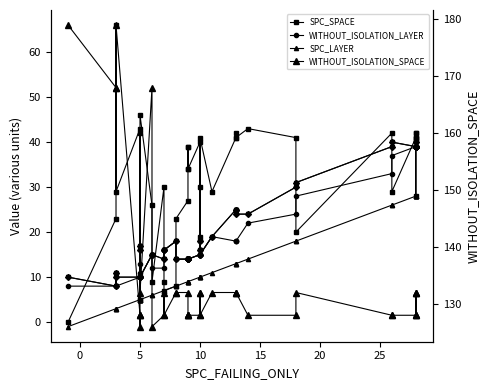

What is the greatest value displayed?

179